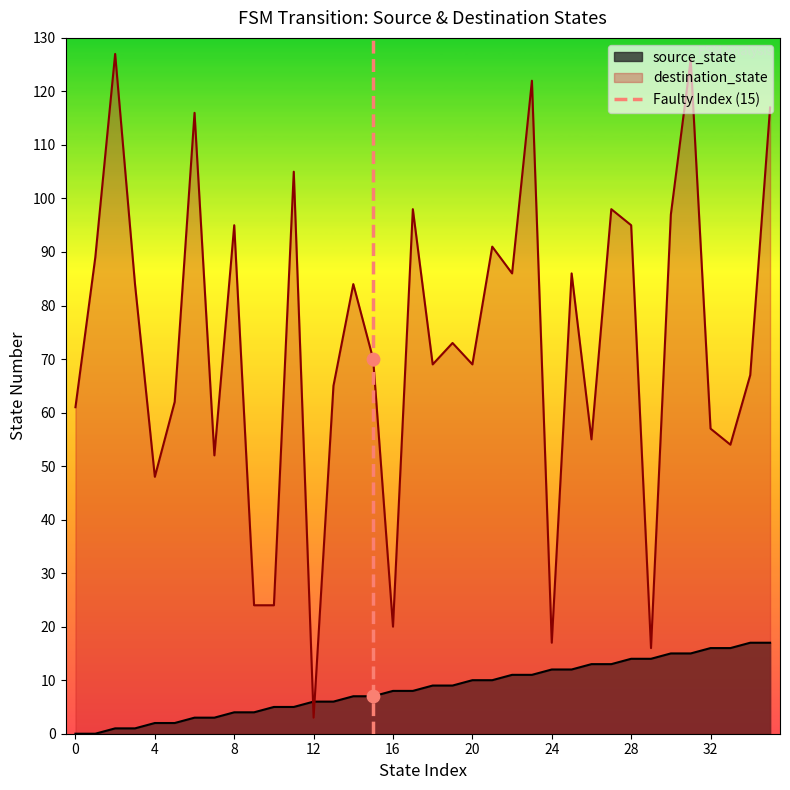

After their last crossing, which series has the higher values: destination_state or source_state?

destination_state